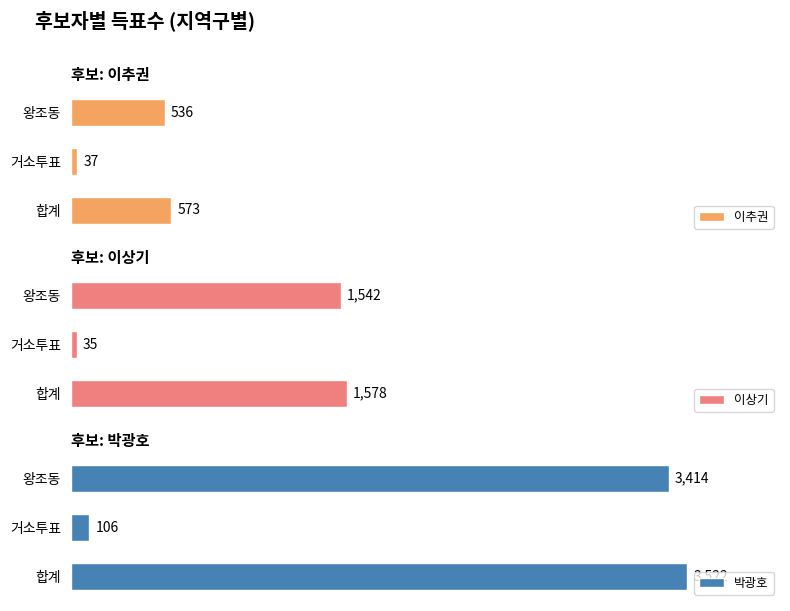

Where is 이추권 nearest to the value 305?

왕조동